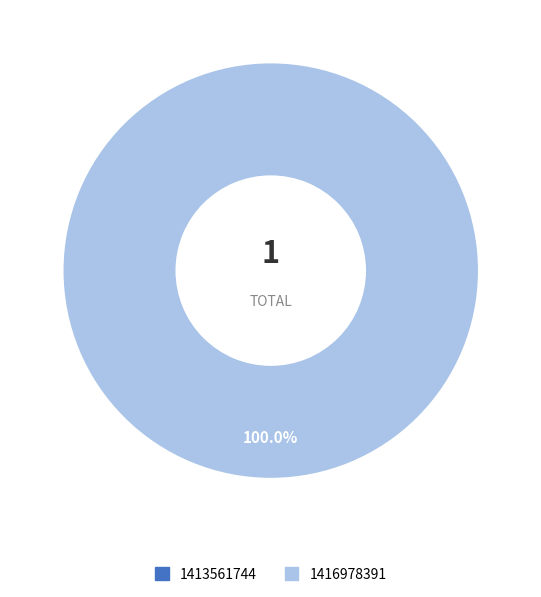

Which slice represents more than half of the pie?

1416978391